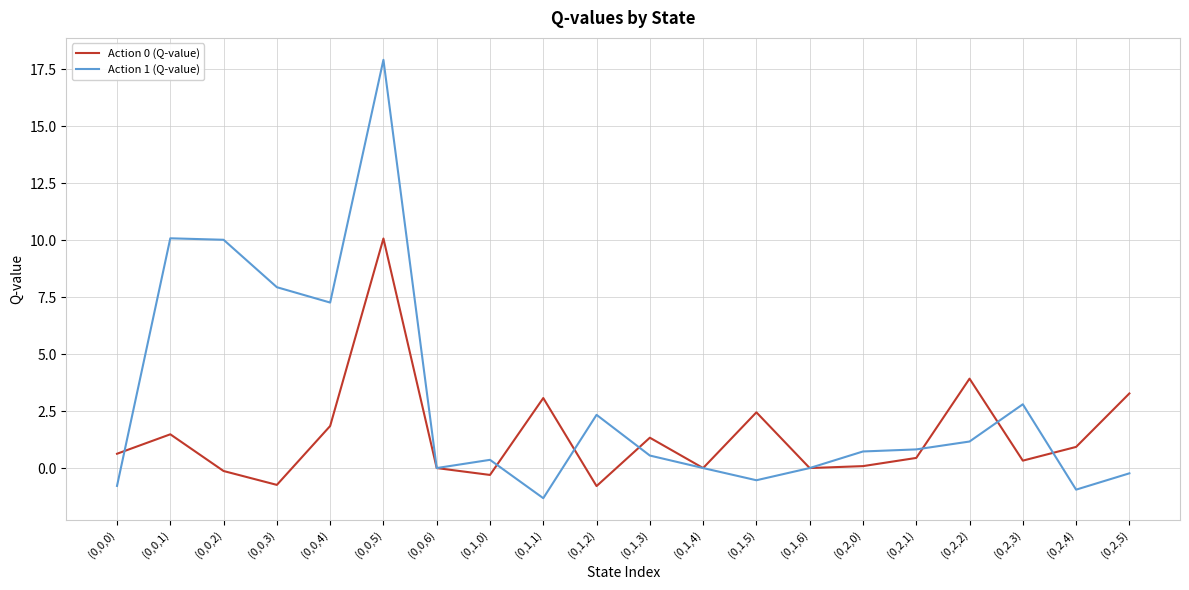

At how many categories does at least one series exceed 6?

5